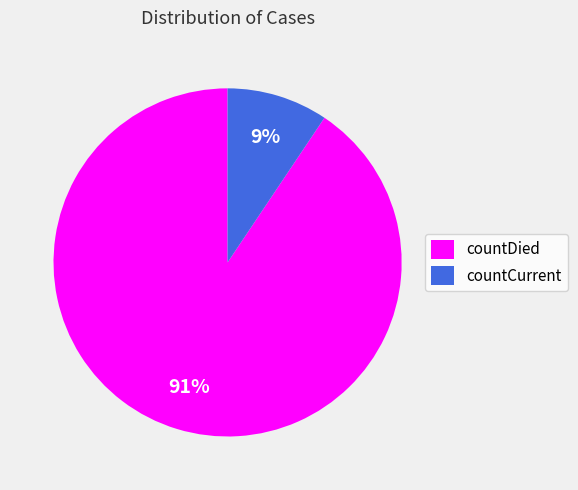

Which slice is the largest?

countDied